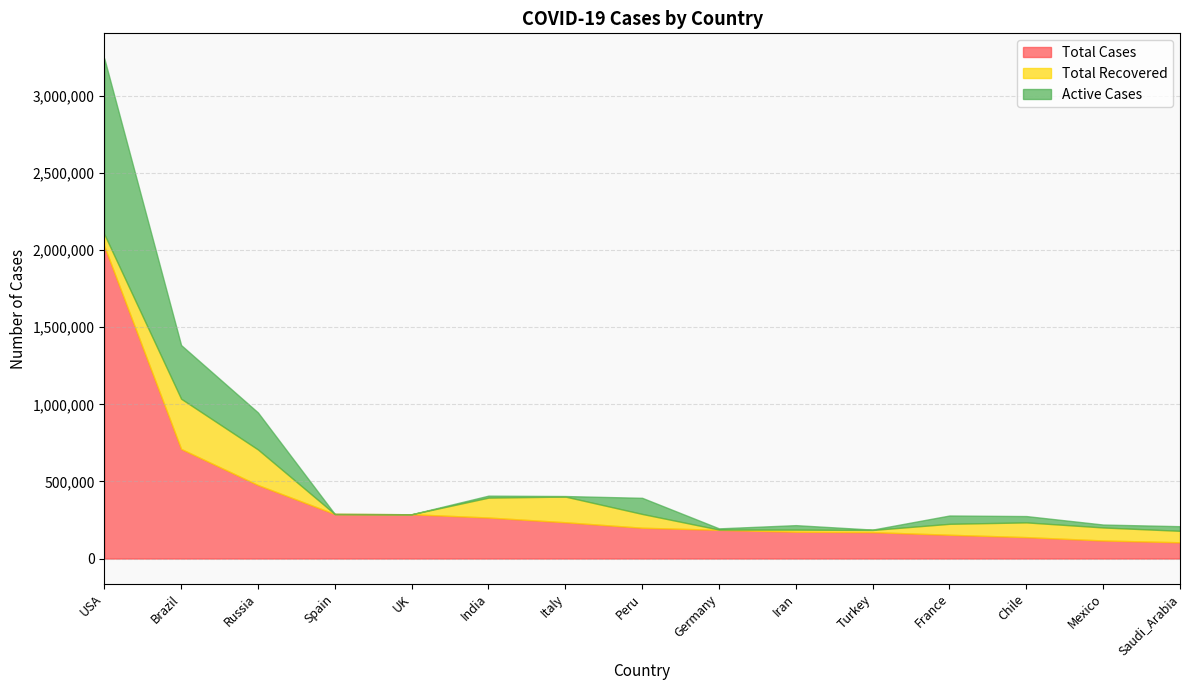

True or false: Total Cases and Active Cases cross at least once.

False